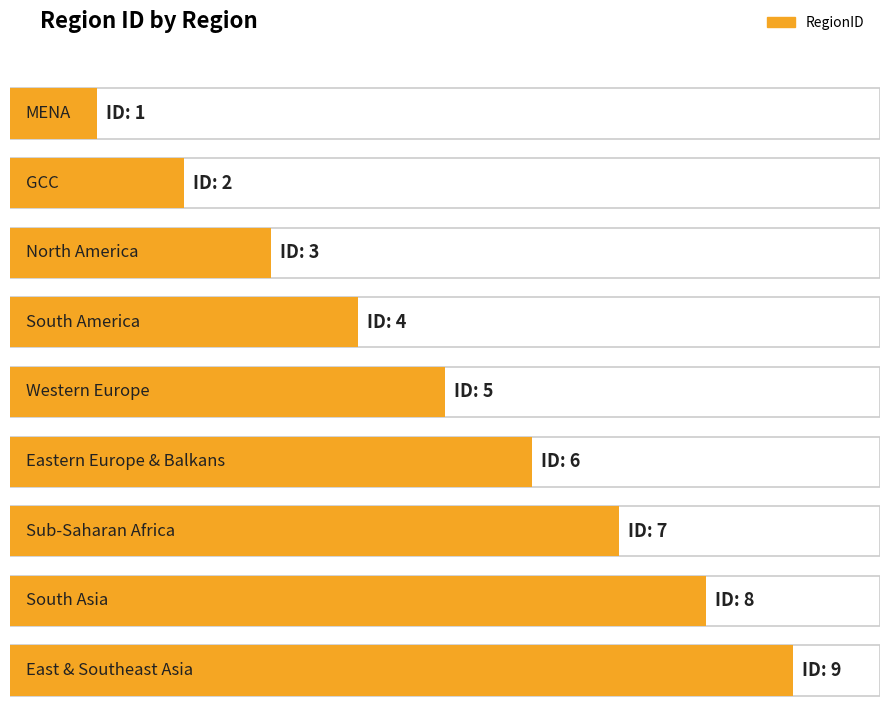

What is the difference between the maximum and minimum values?

8